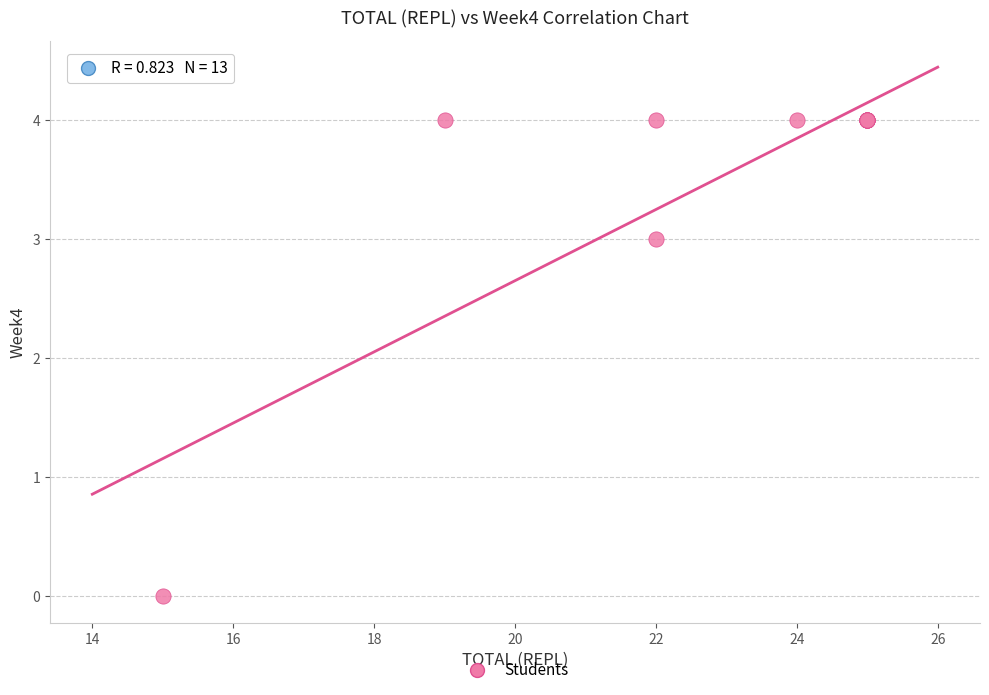

What Y value in the scatter plot is closest to 2?

3